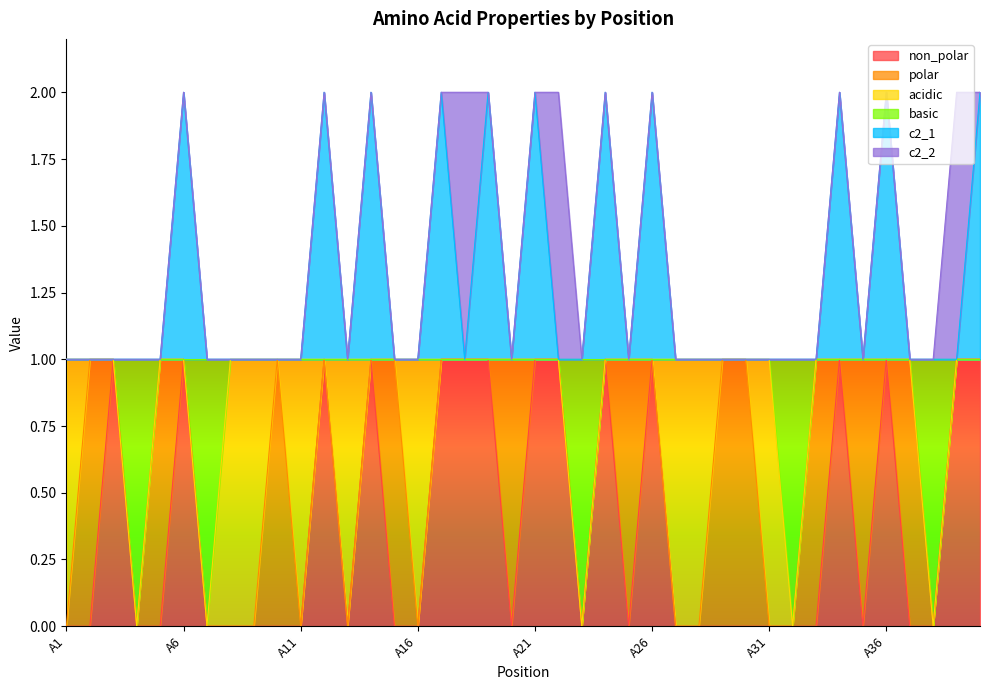

What are all the series names shown in the legend?

non_polar, polar, acidic, basic, c2_1, c2_2